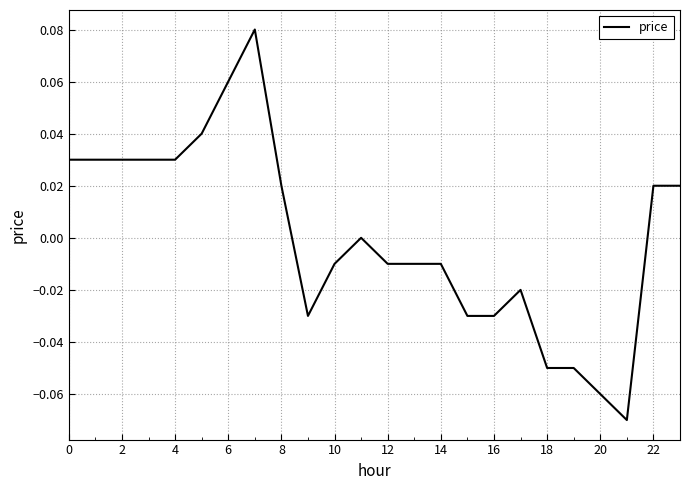

How many interior local peaks (higher than both neighbors) does the data have?

3